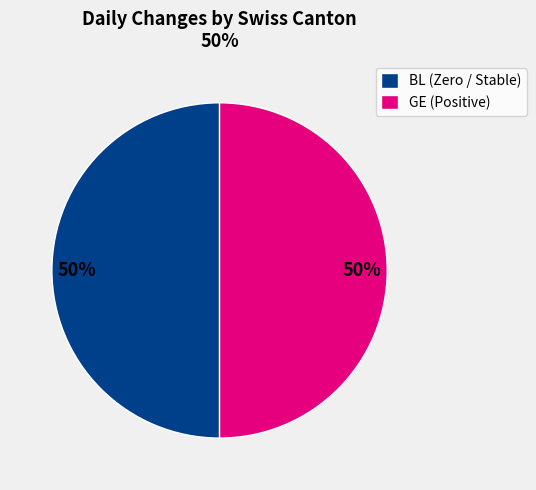

Approximately how many times larger is the value at BL (Zero / Stable) compared to GE (Positive)?

1.0